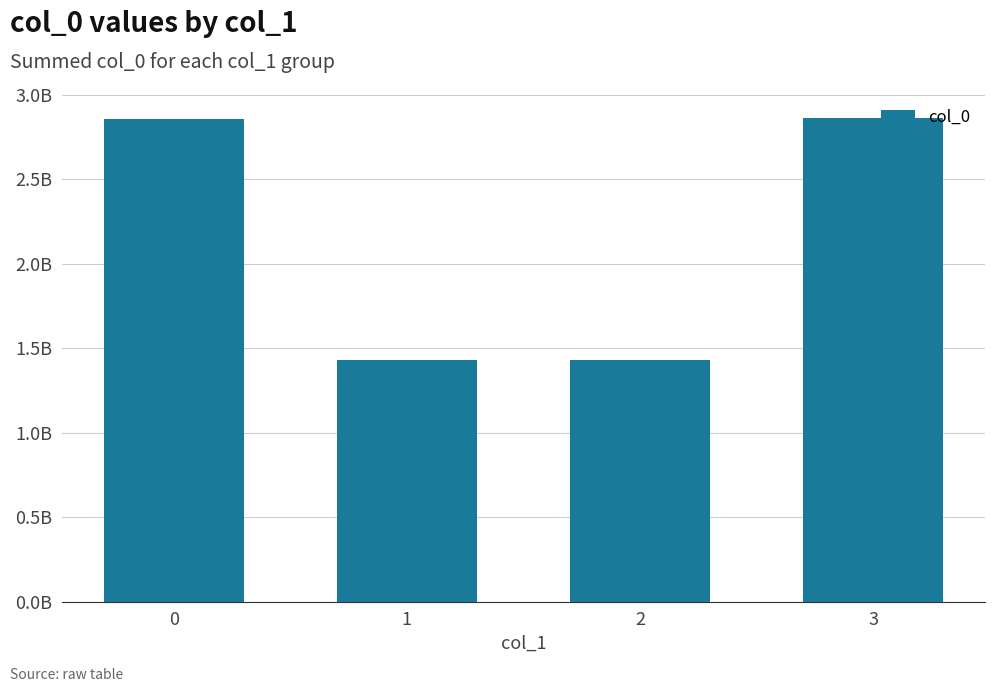

Reading right to left, transcribe all the data shown in this chart.

3=2865177406	2=1430786192	1=1430440593	0=2858424911